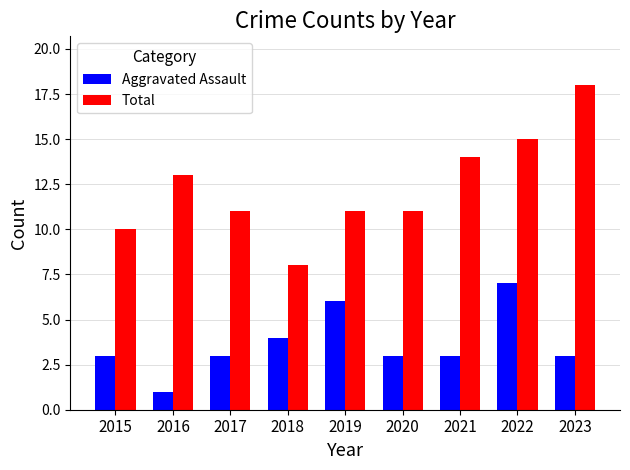

True or false: Total has a value of 11 at 2019.

True